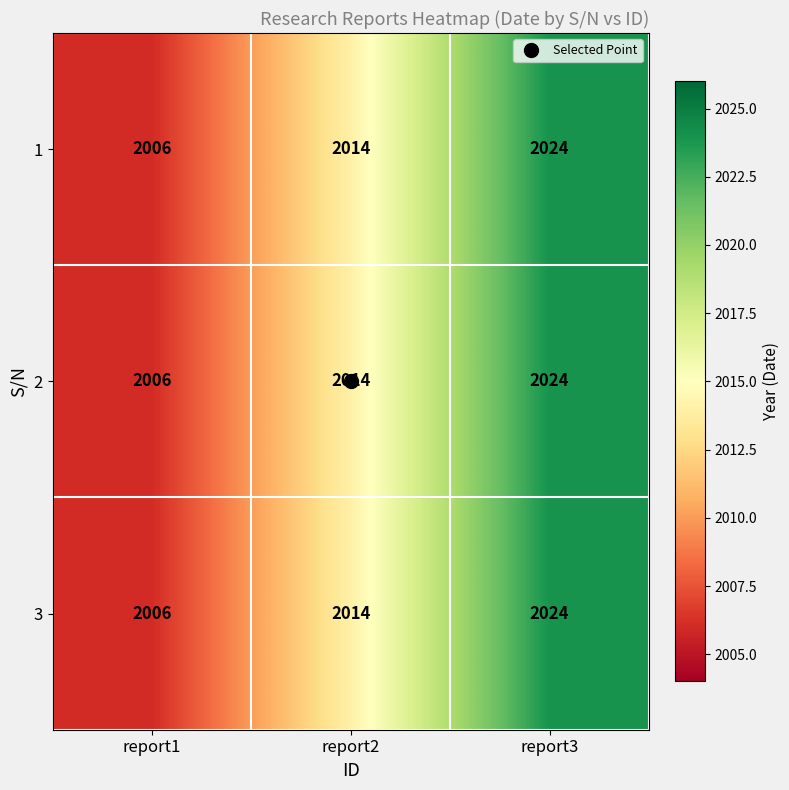

At which label is 2 closest to 2015?

report2